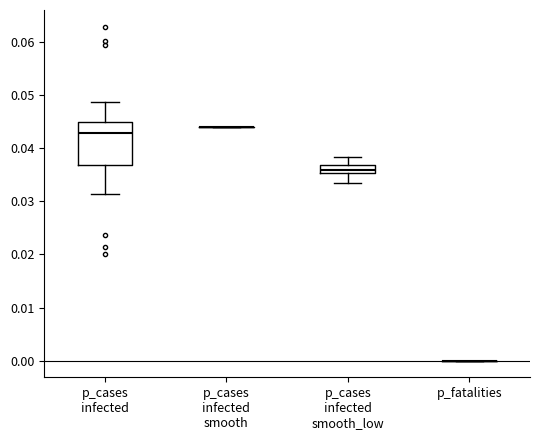

Which box is the tallest, from its lower edge to its upper edge?

p_cases infected